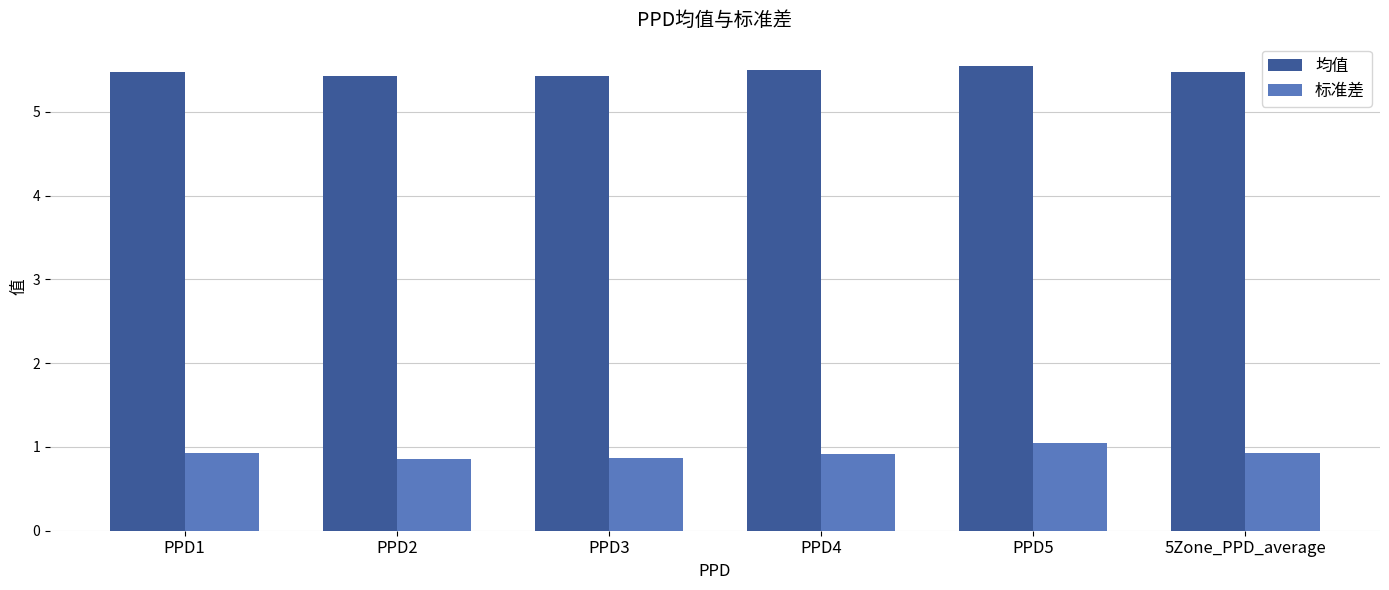

Which category has the highest value in the 标准差 series?

PPD5